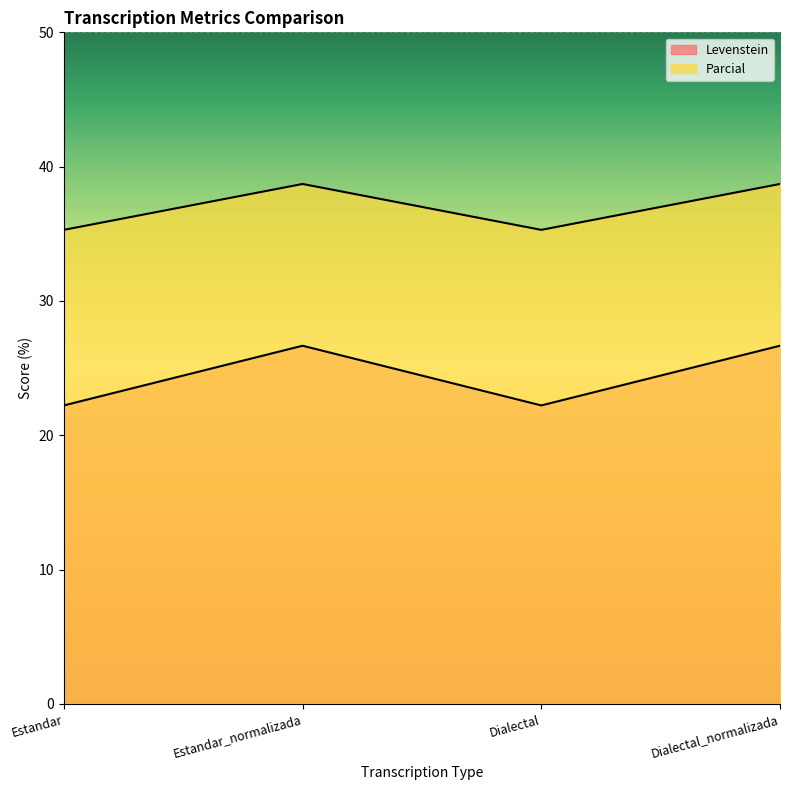

Reading right to left, extract all data points from this chart.

Levenstein: 26.7	22.2	26.7	22.2
Parcial: 38.7	35.3	38.7	35.3